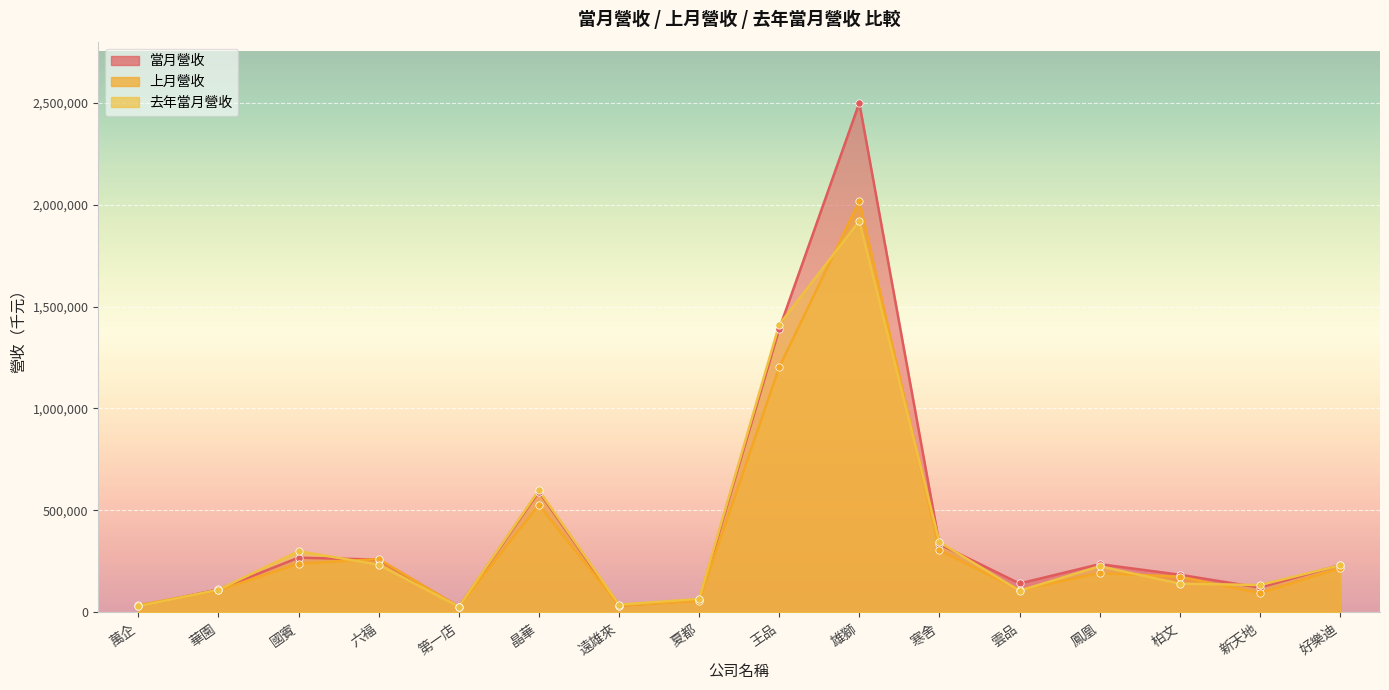

Which series has the largest total across all categories?

當月營收